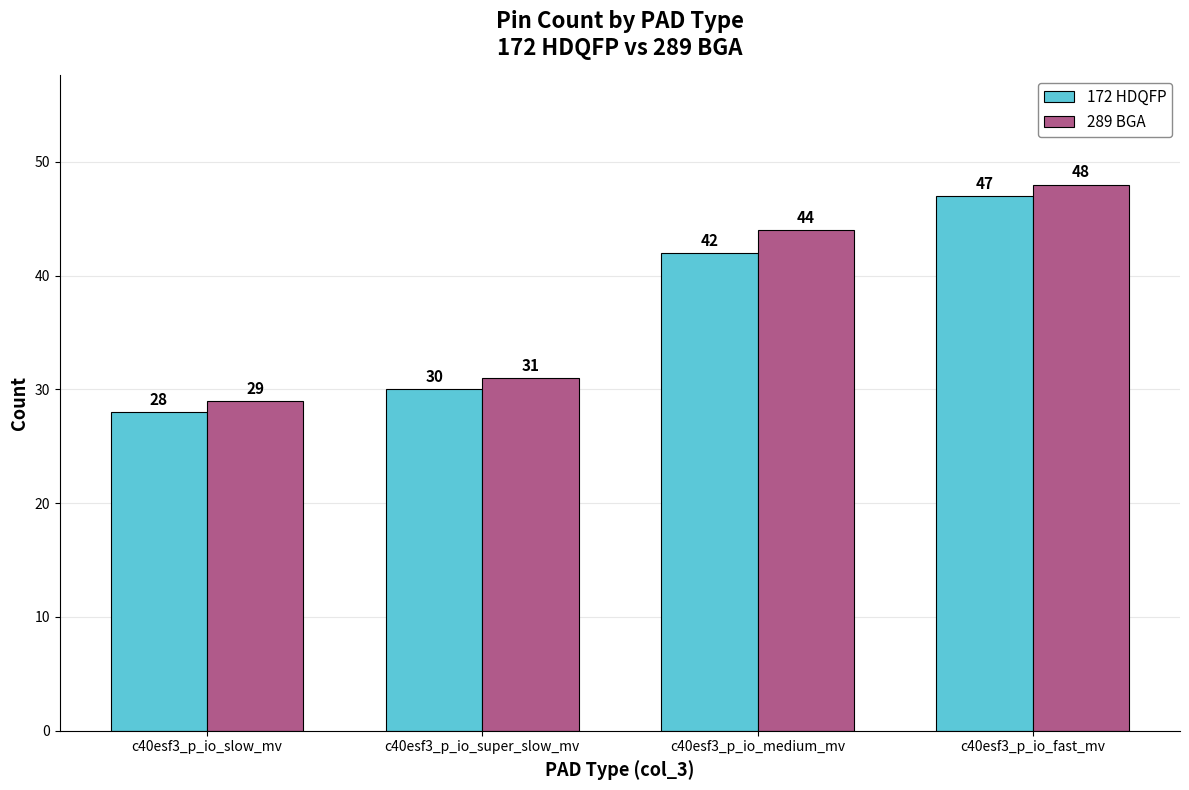

At c40esf3_p_io_fast_mv, list the series in order from smallest to largest.

172 HDQFP, 289 BGA